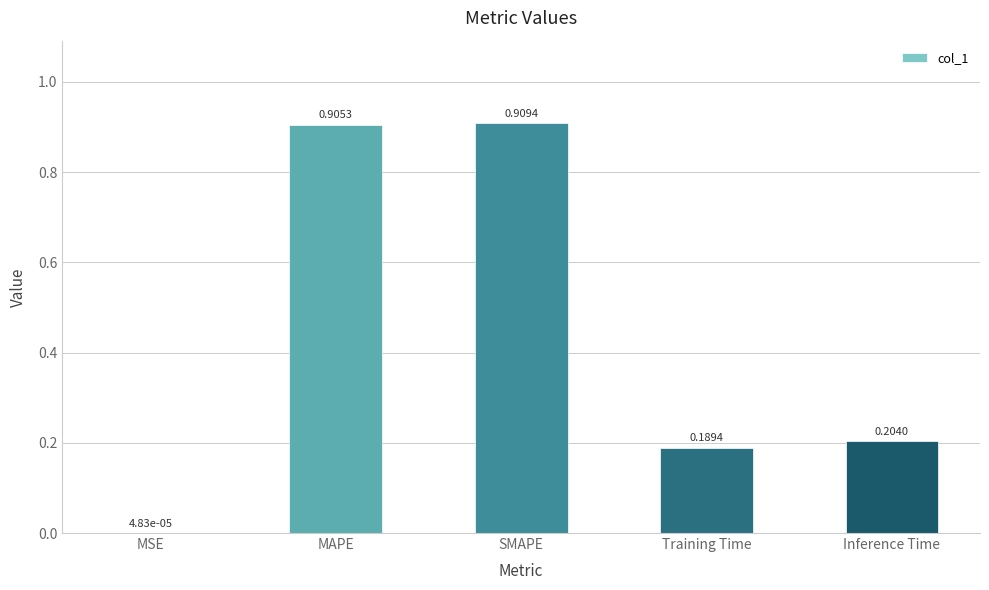

Between Inference Time and SMAPE, which is larger?

SMAPE